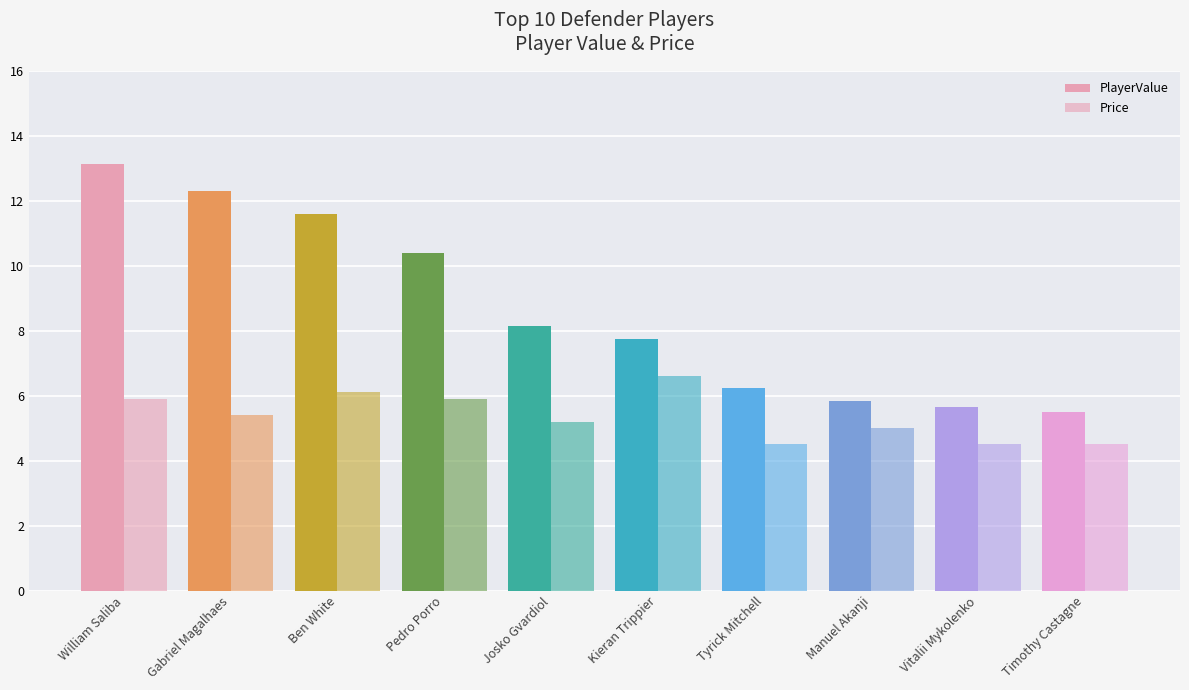

What position from the left is William Saliba?

1